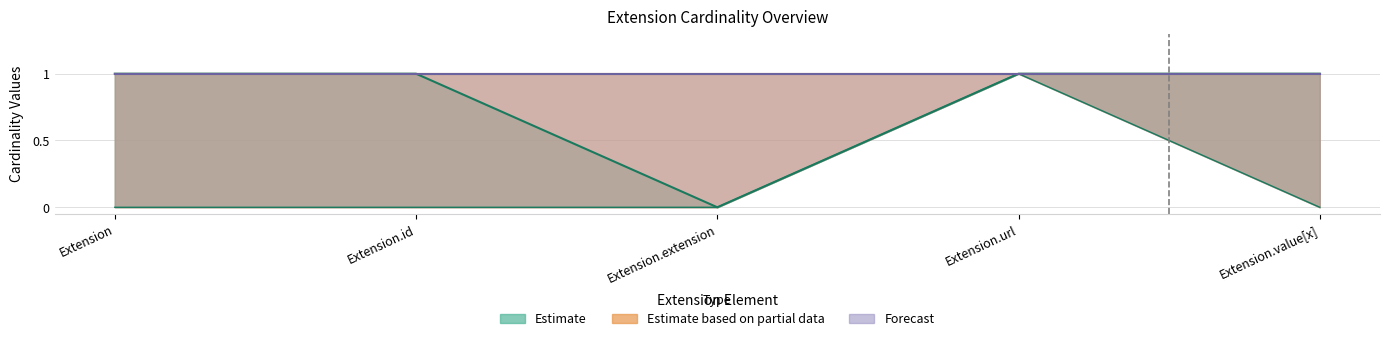

How many Forecast_lower values are between 0 and 1?

5